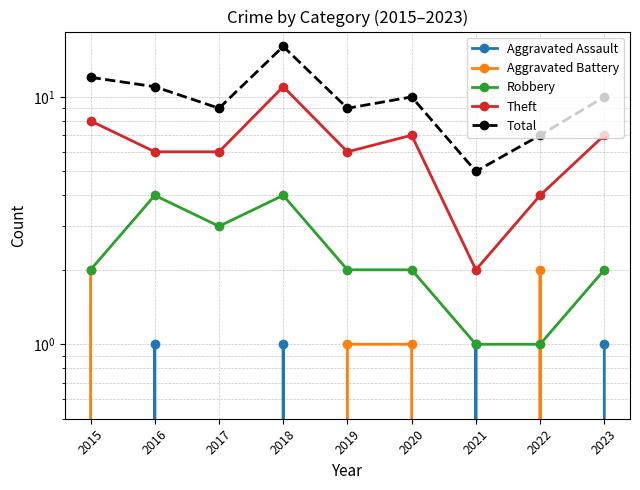

Between 2023 and 2022, which is larger?

2023